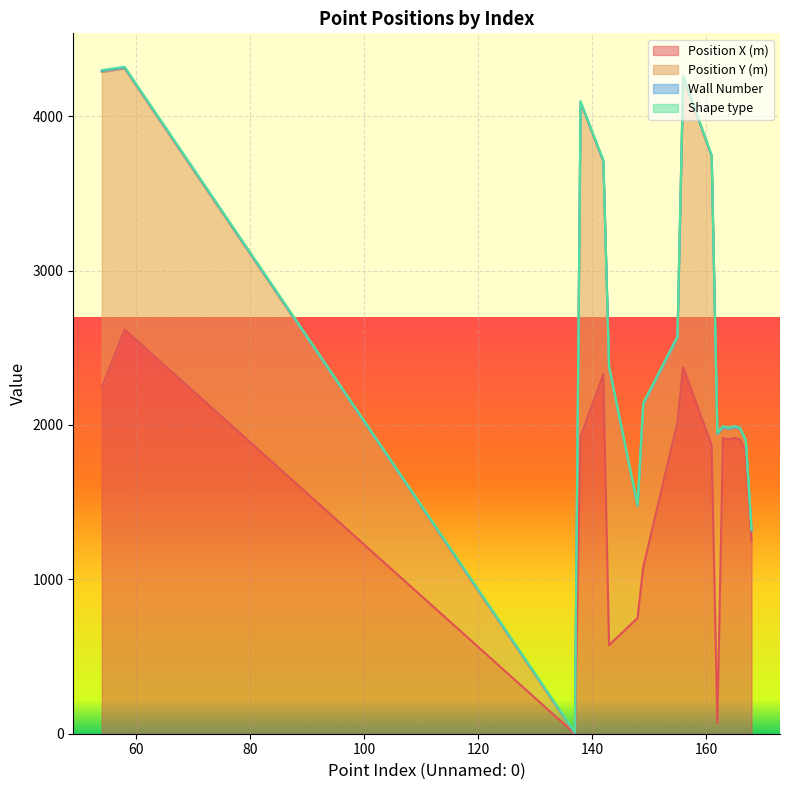

What is the highest value of the Position X (m) series?

2618